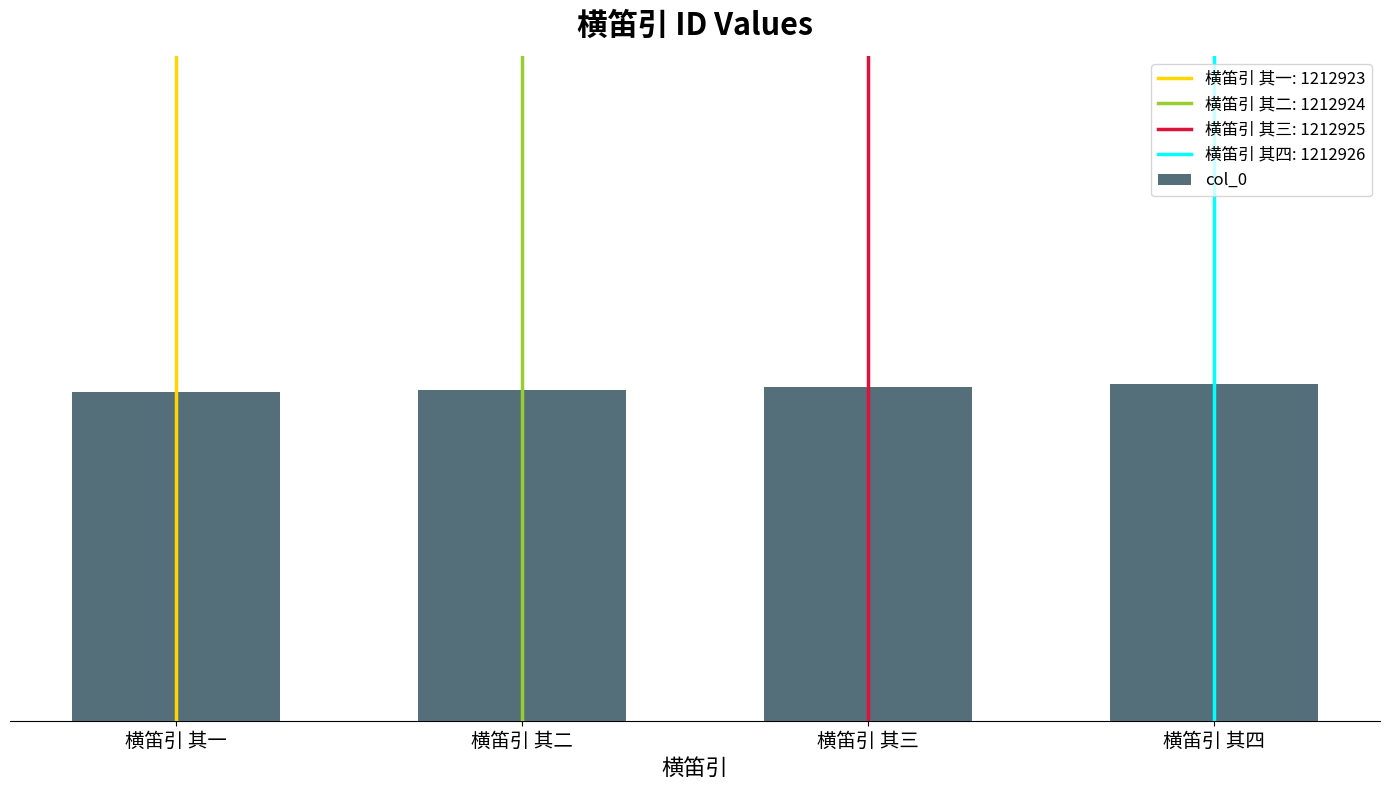

Count the values in the range 1212924 to 1212926.

3